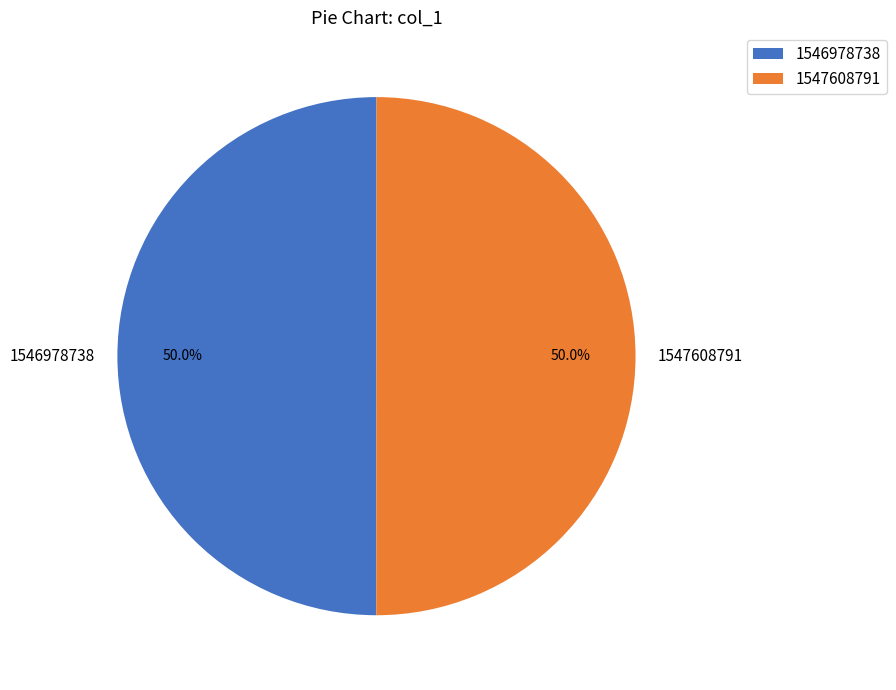

To the nearest percent, what portion does 1547608791 represent?

50%